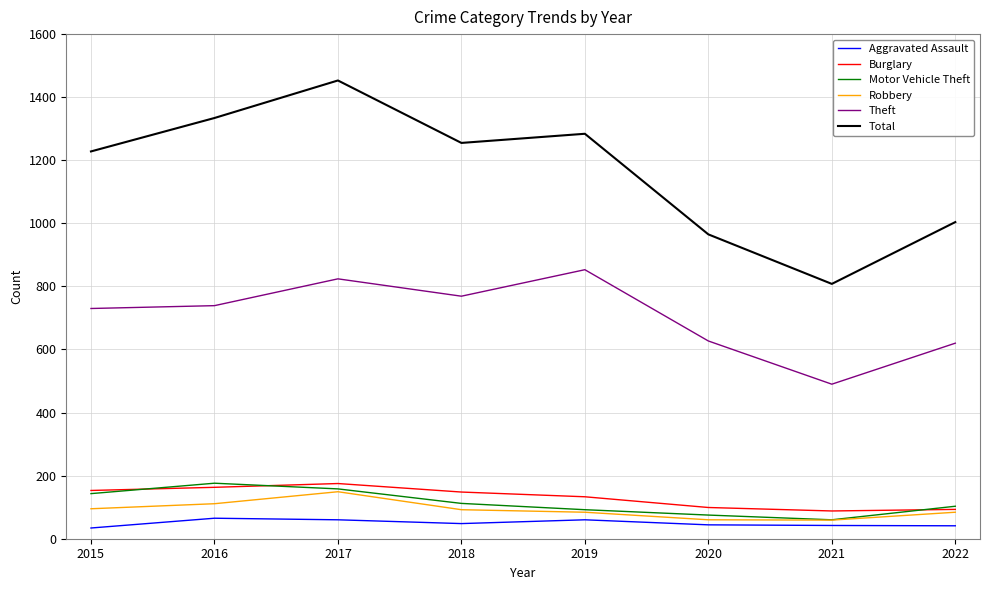

Between 2018 and 2020, which series saw the biggest shift?

Total